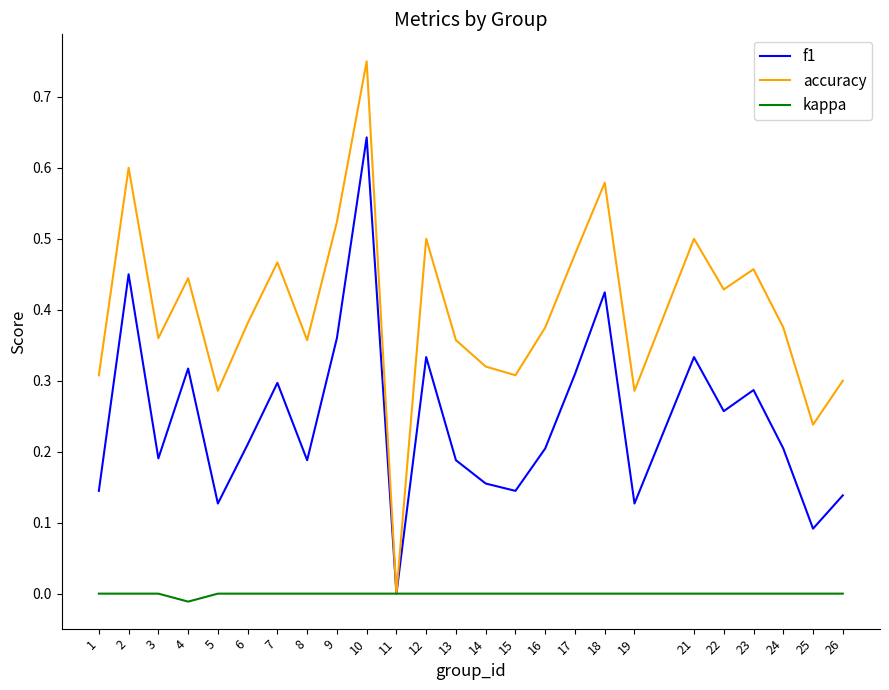

Is the value of accuracy at 7 greater than the value of kappa at 25?

Yes